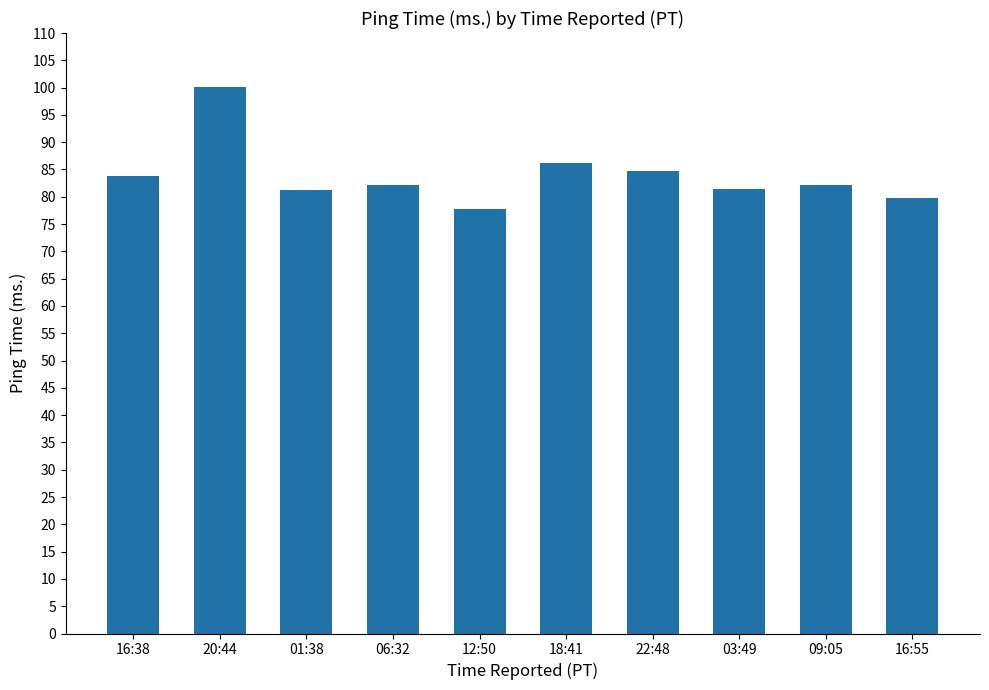

Approximately how many times larger is the value at 12:50 compared to 18:41?

0.9